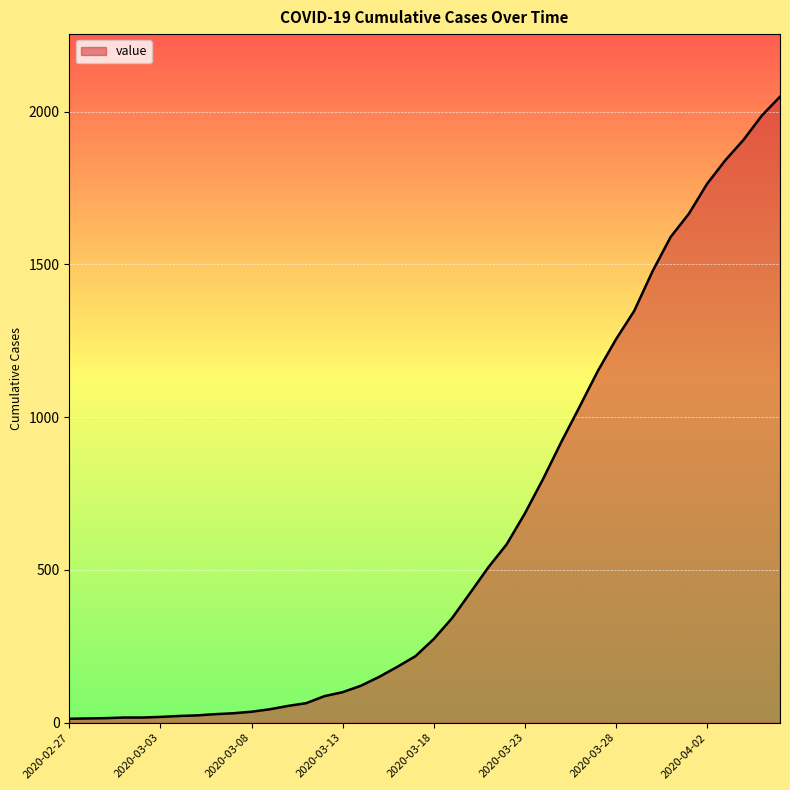

What is the difference between the maximum and minimum values?

2036